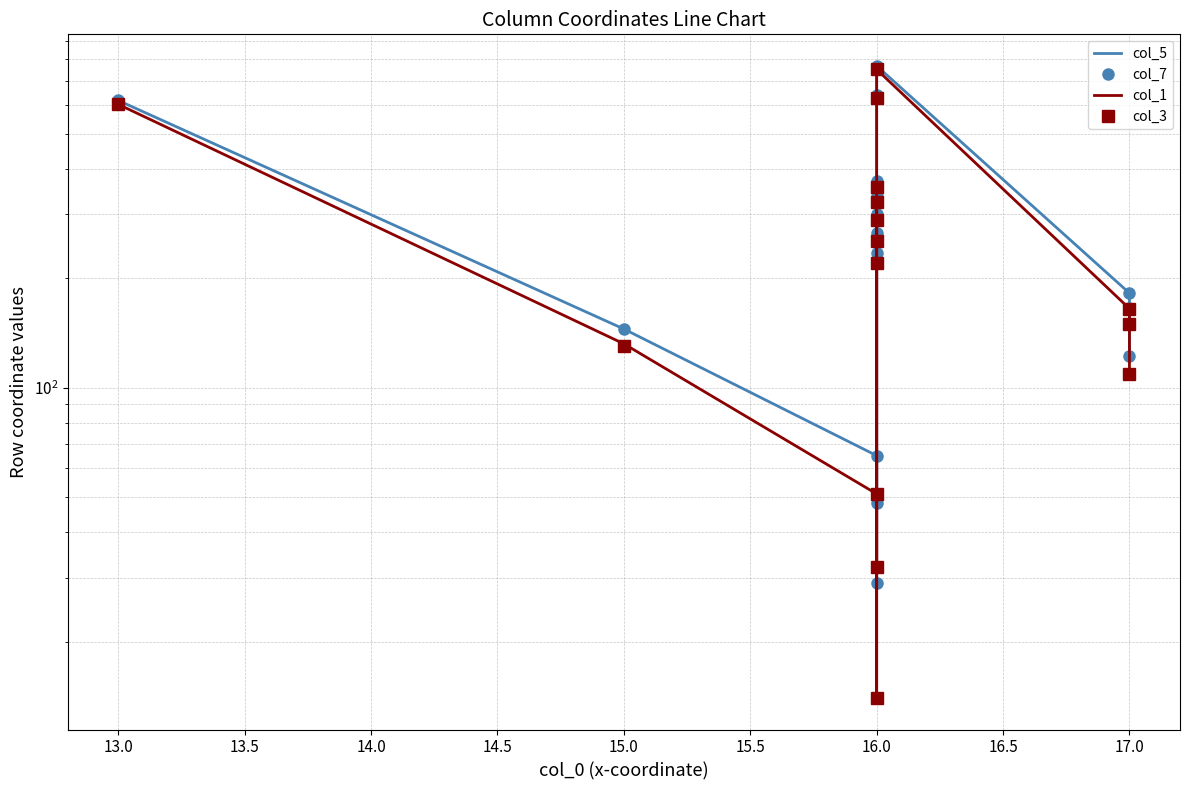

Is the value of col_1 at 17.0 greater than the value of col_3 at 15.0?

Yes